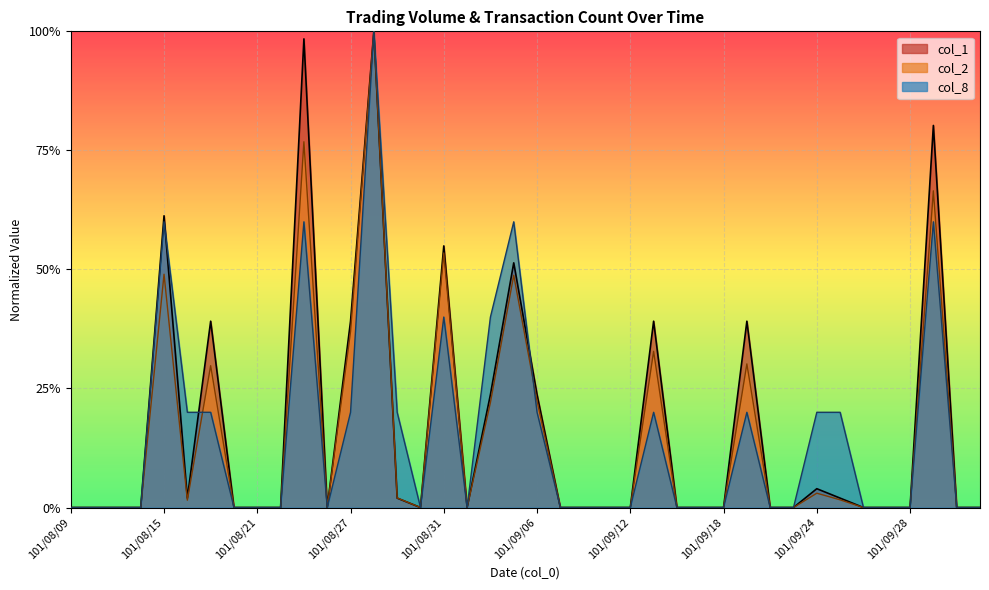

Where is col_2 nearest to the value 0?

101/08/09